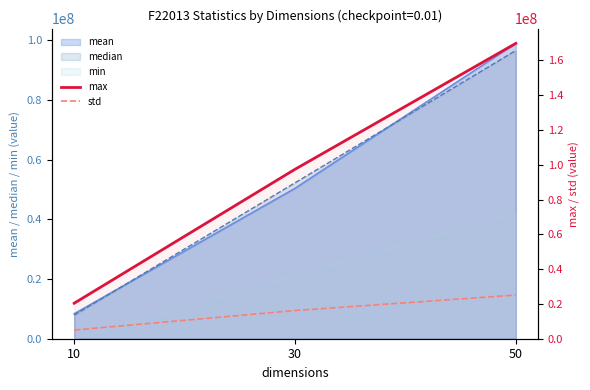

Which series has the largest range (max minus min)?

max